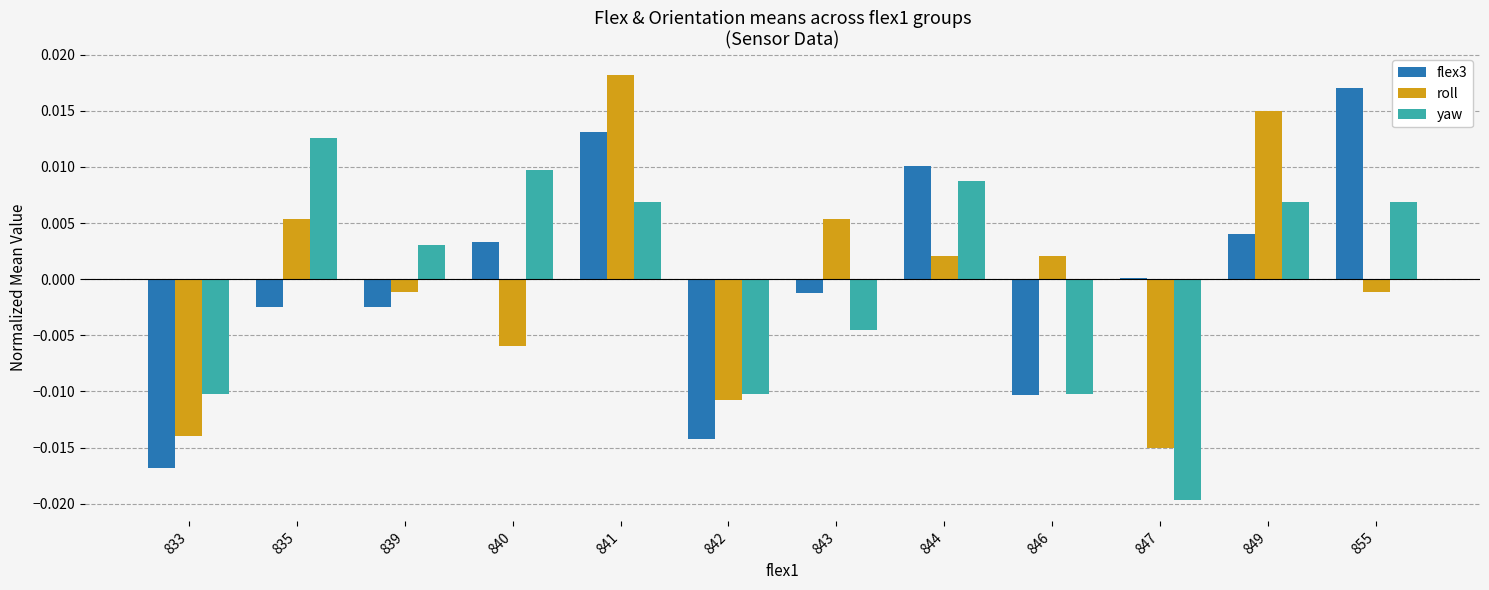

The value of yaw at 833 is -0.0. True or false?

True